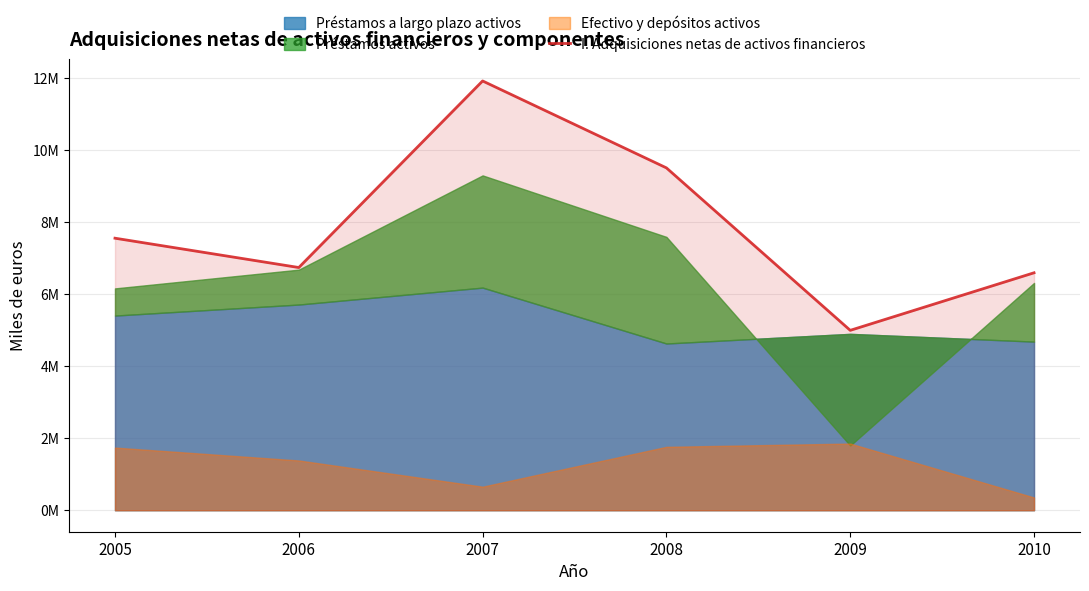

Which label corresponds to the largest value in the chart?

2007